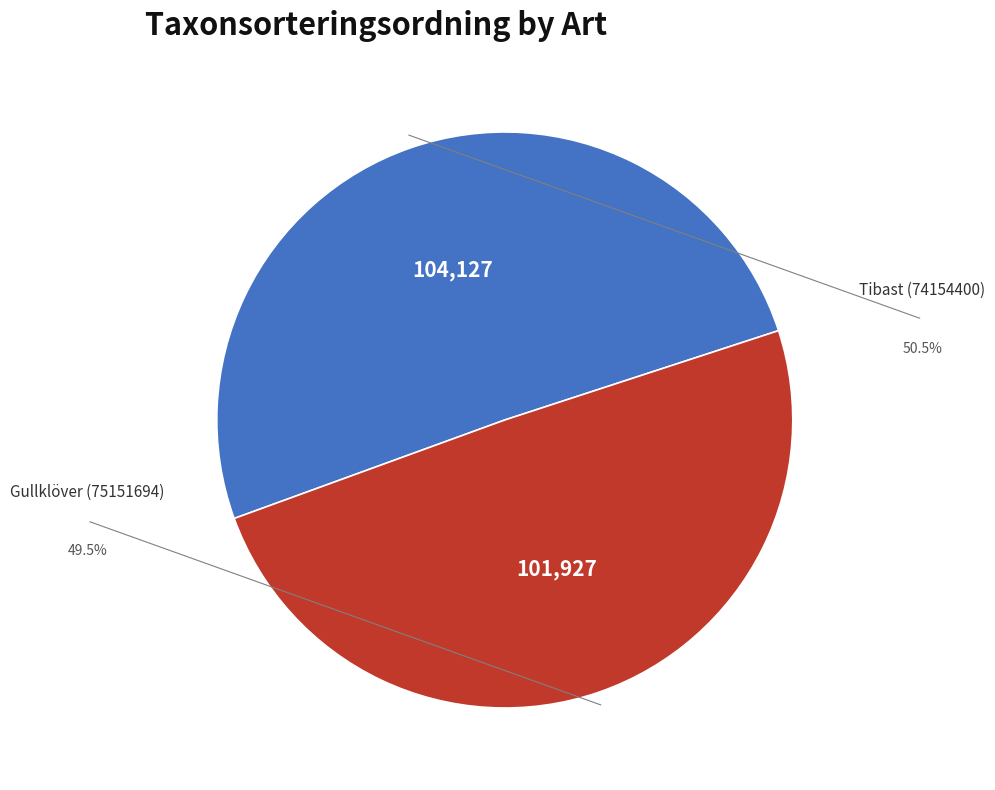

Is there a majority slice in this chart?

Yes